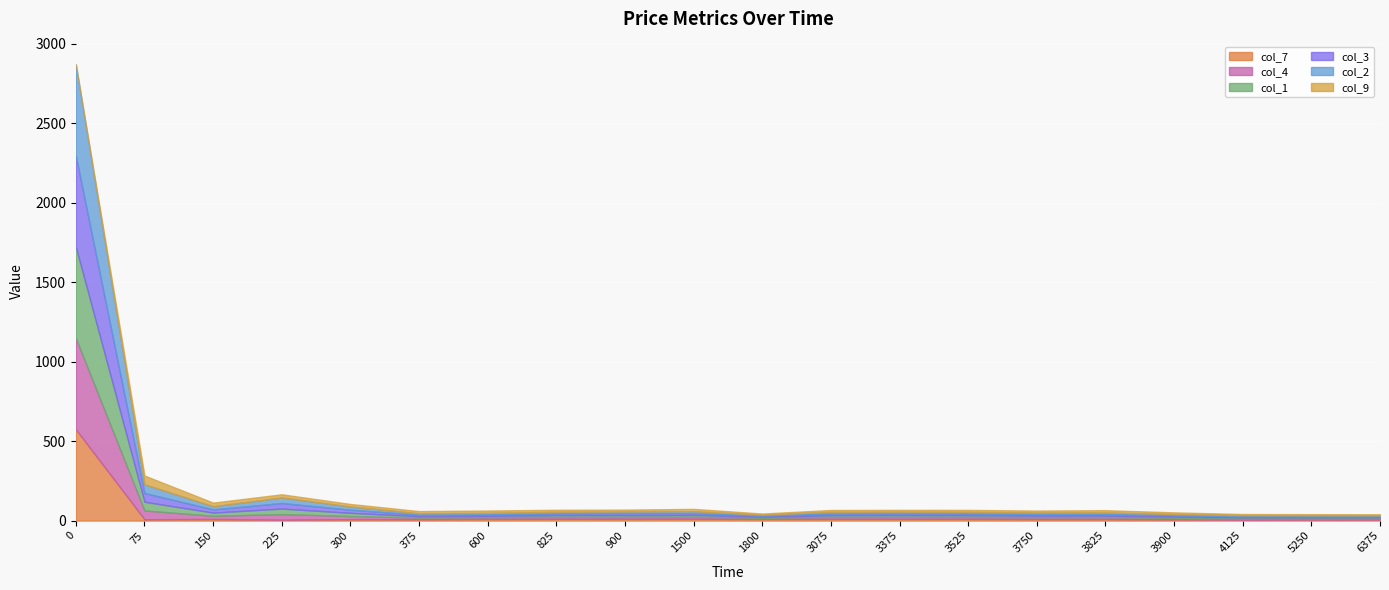

True or false: col_9 has more than 1 interior local peaks.

True